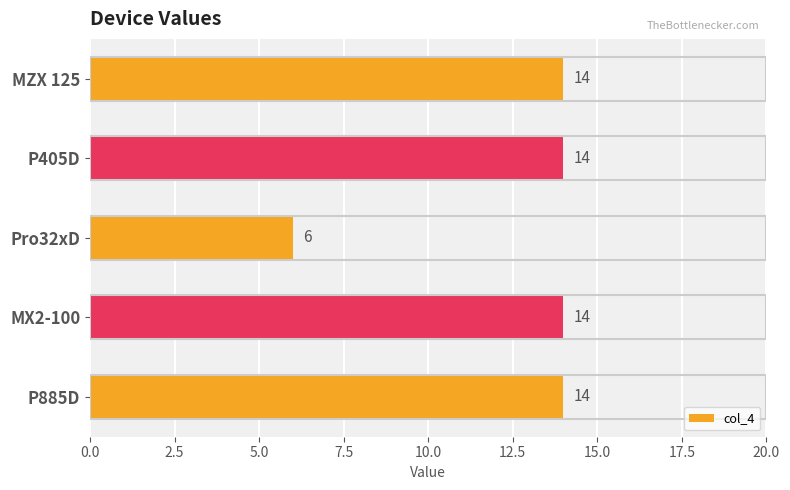

What is the value of the 4th bar from the top?

14